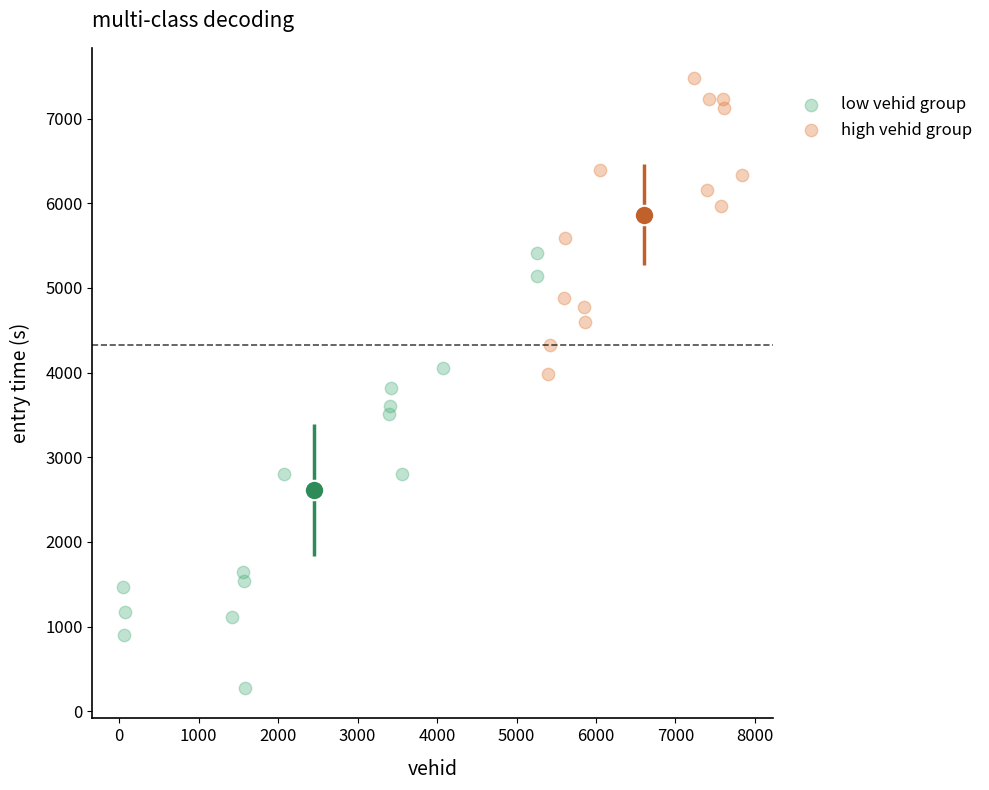

Which series reaches the maximum Y coordinate?

high vehid group